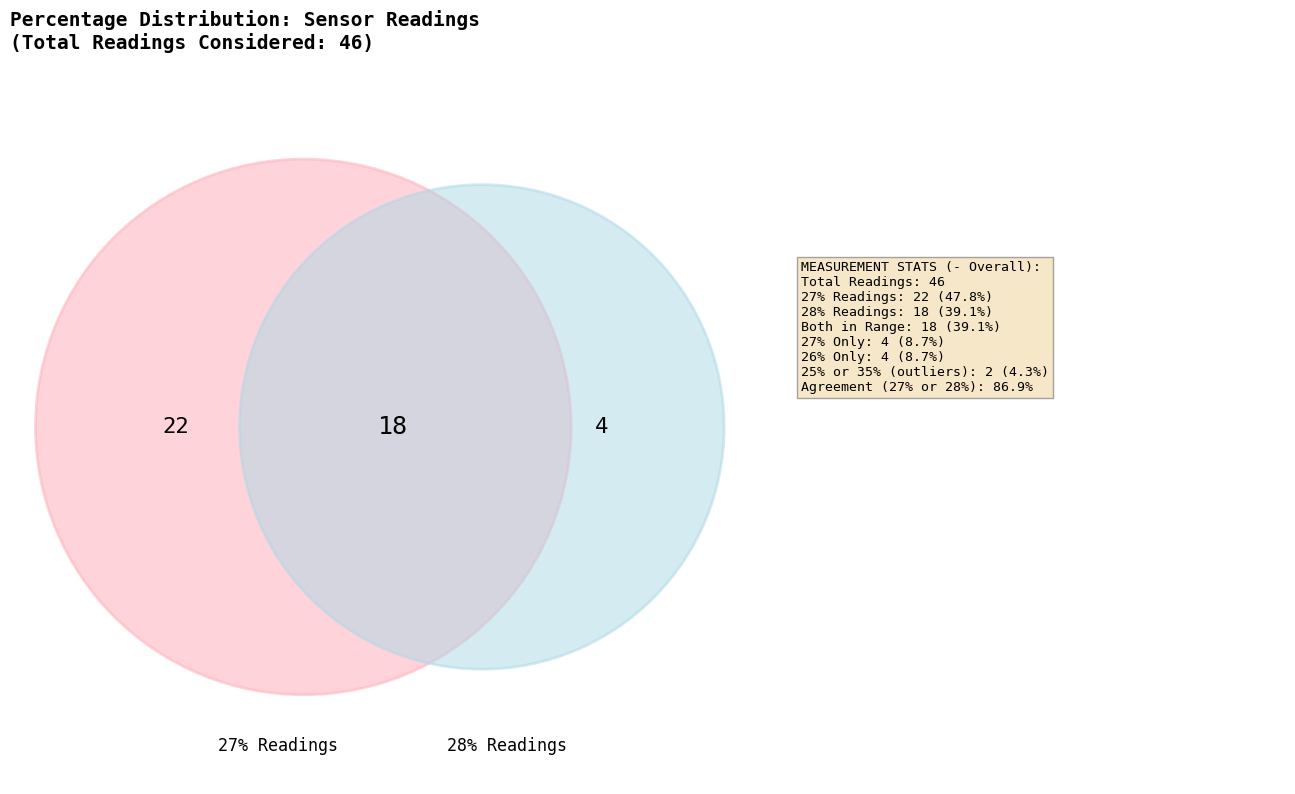

Approximately how many times larger is the value at 25% compared to 28%?

0.1